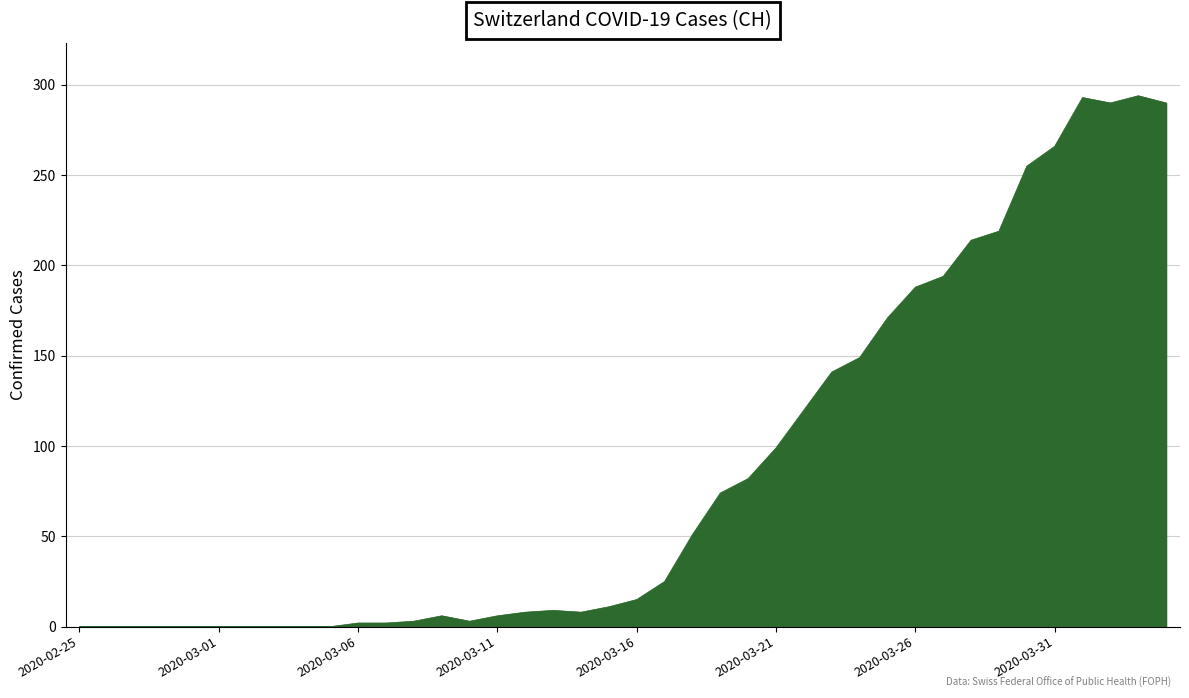

What is the greatest value displayed?

294